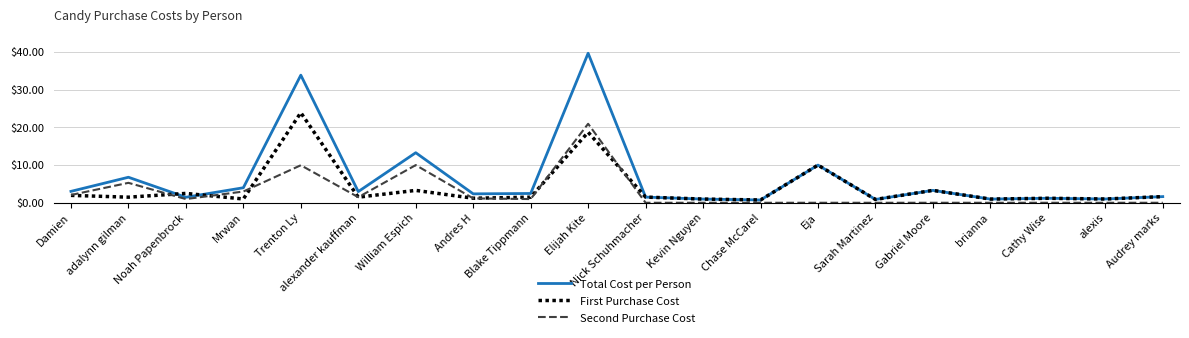

What is the sum of the First Purchase Cost values at Eja and Damien?

11.9